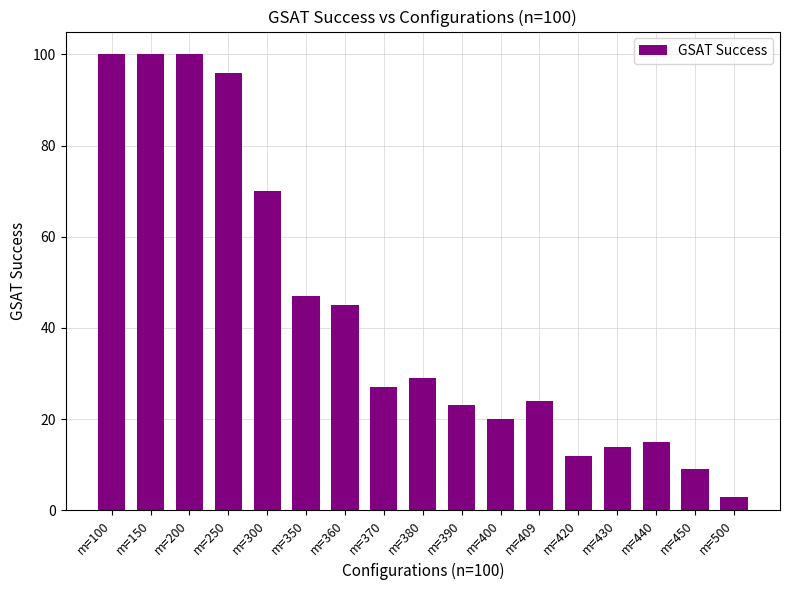

Reading left to right, extract all data points from this chart.

100	100	100	96	70	47	45	27	29	23	20	24	12	14	15	9	3